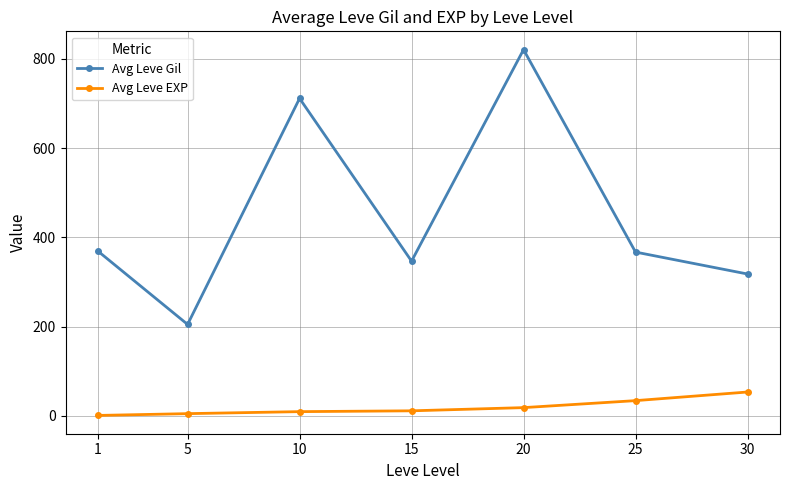

Is the value of Avg Leve EXP at 10 greater than the value of Avg Leve Gil at 1?

No